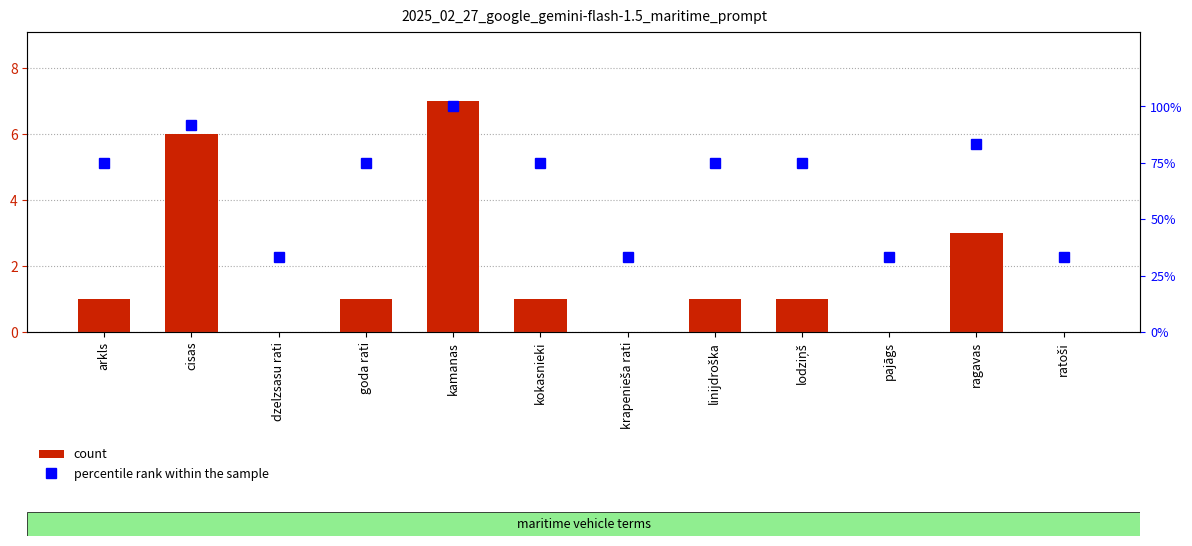

What is the difference between the maximum and minimum values in the percentile rank within the sample series?

66.7